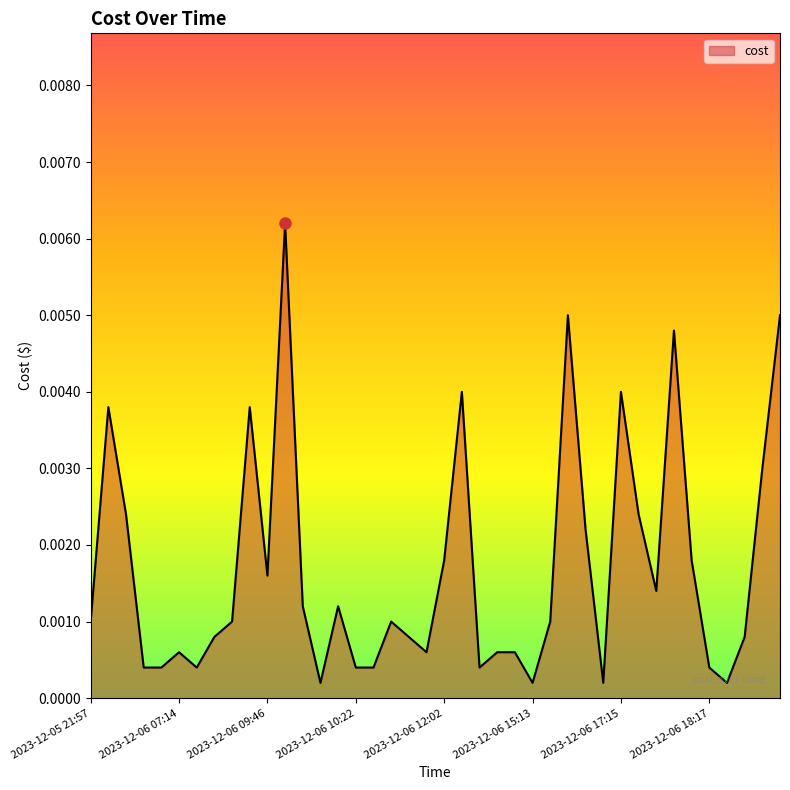

Does the chart have visible grid lines?

No